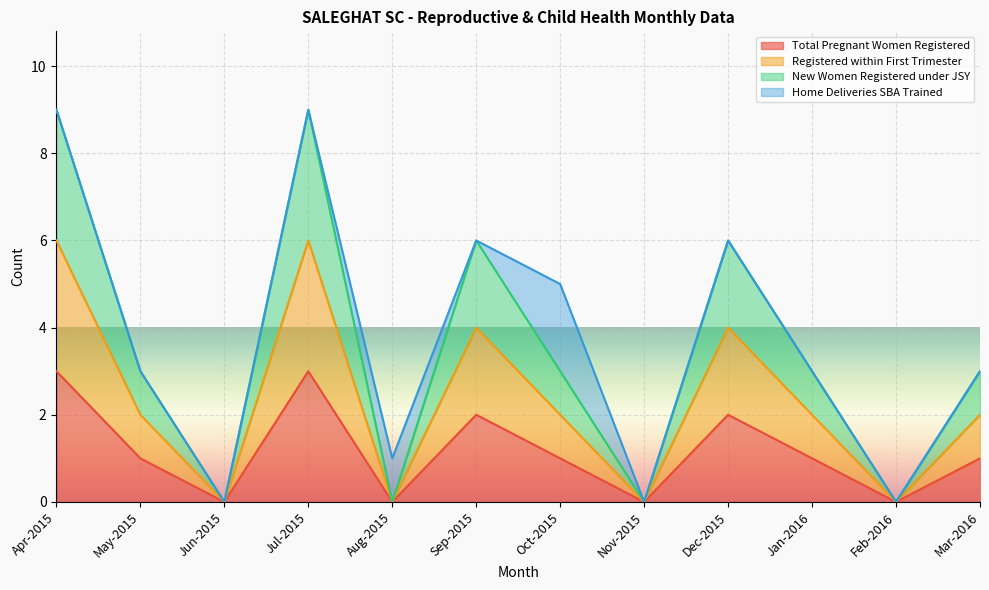

Is it true that Total Pregnant Women Registered equals 0 at Jun-2015?

True